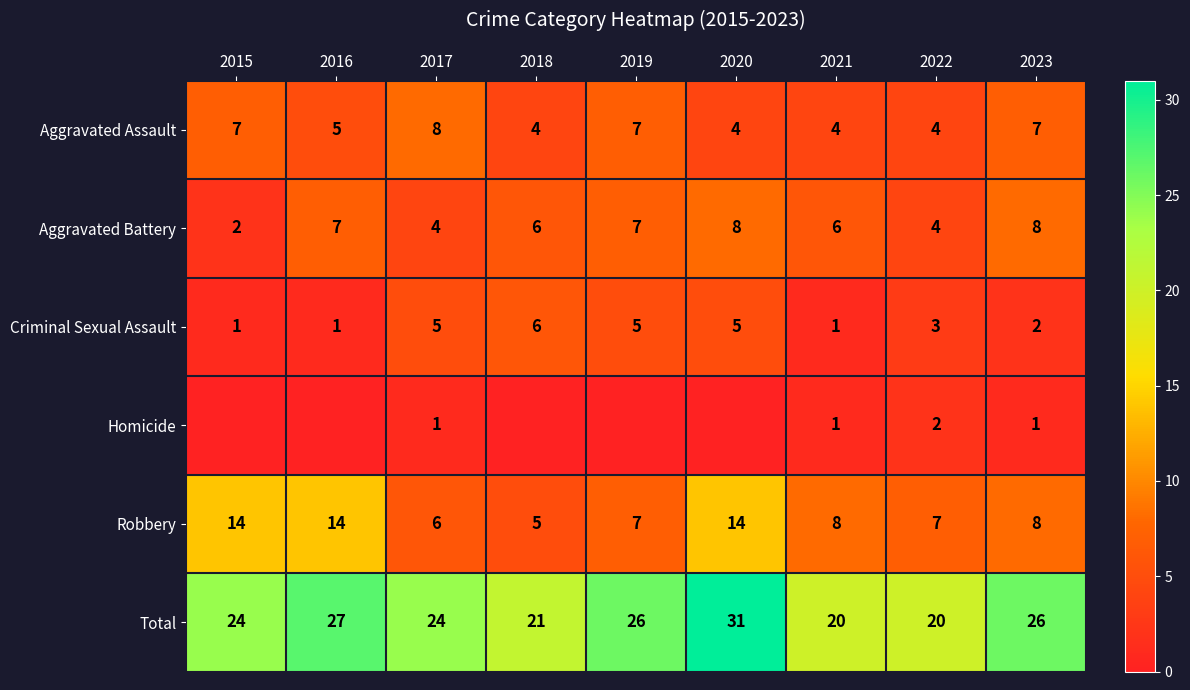

What is the greatest value displayed?

31